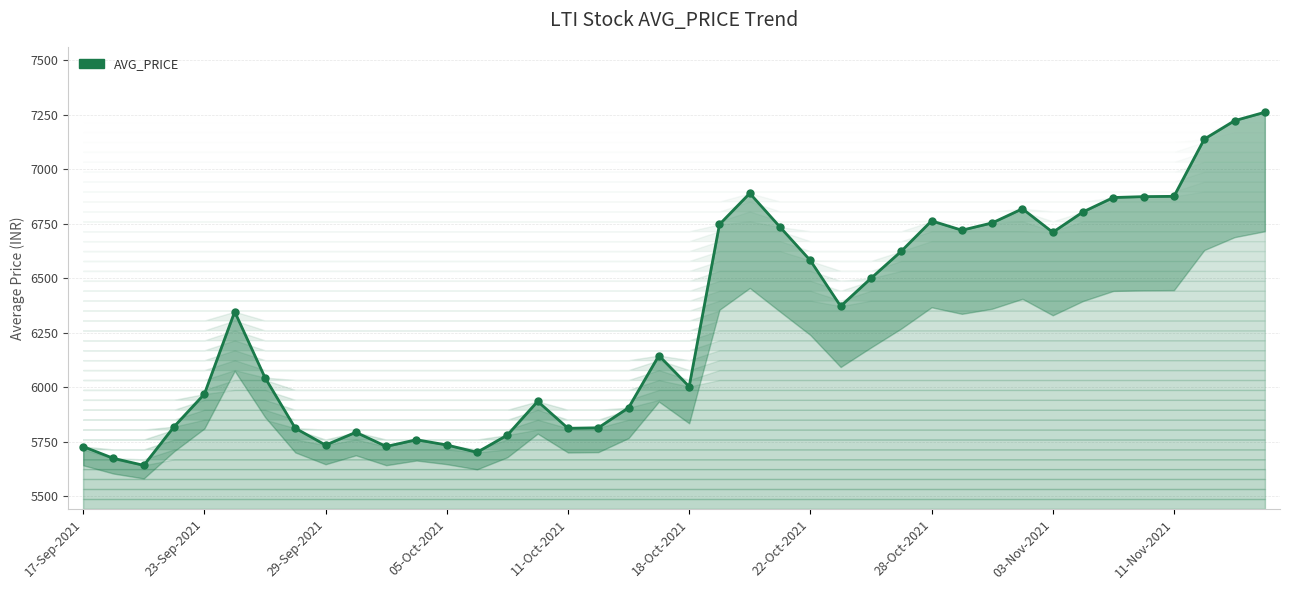

What is the change in value from 17-Sep-2021 to 18?

+178.4